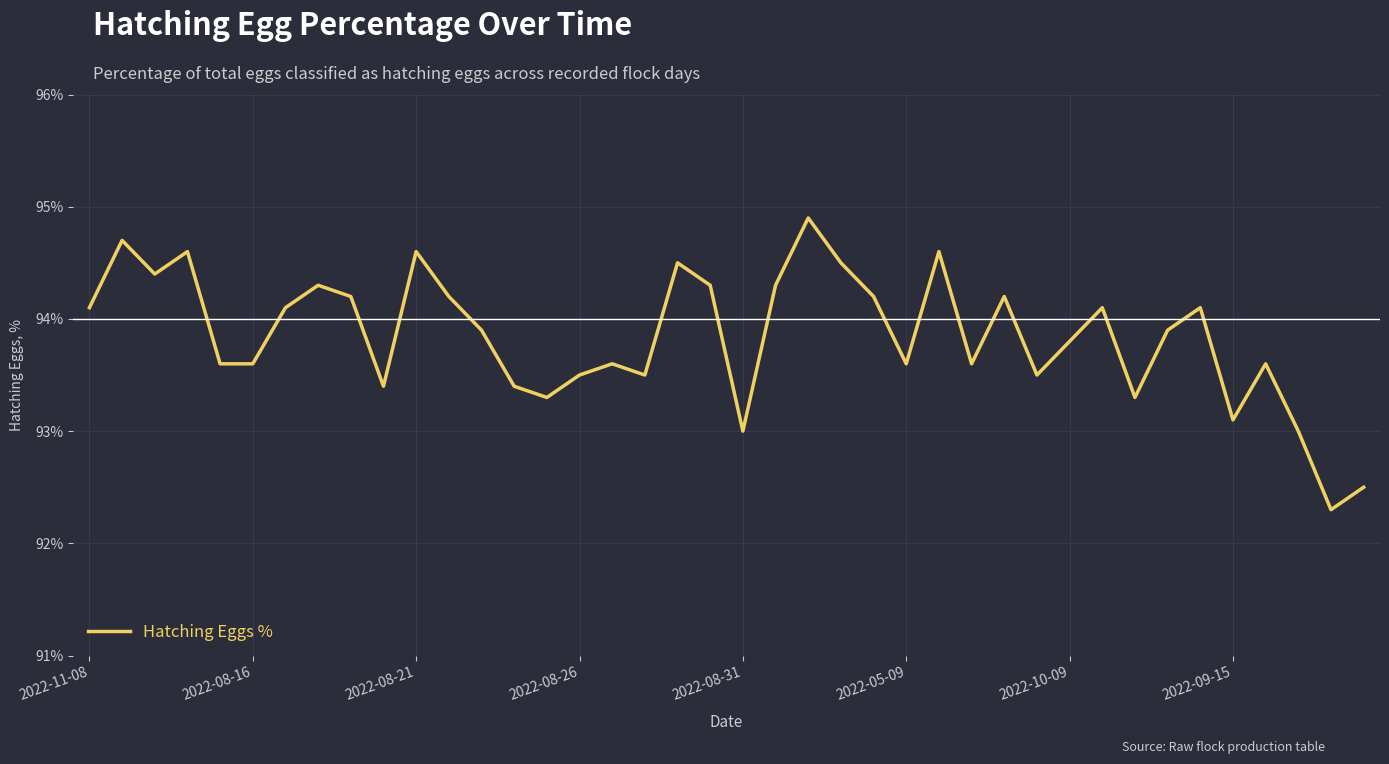

What is the minimum value shown in the chart?

92.3